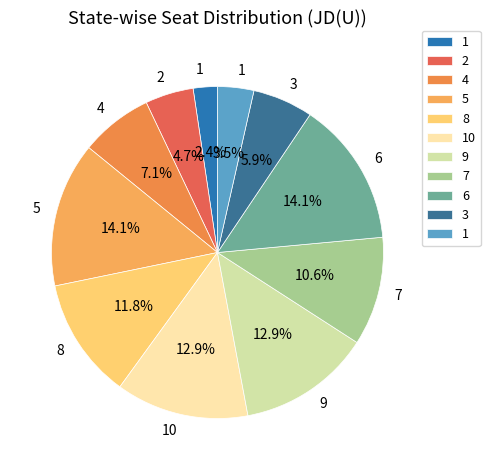

Count the number of slices in the pie.

11